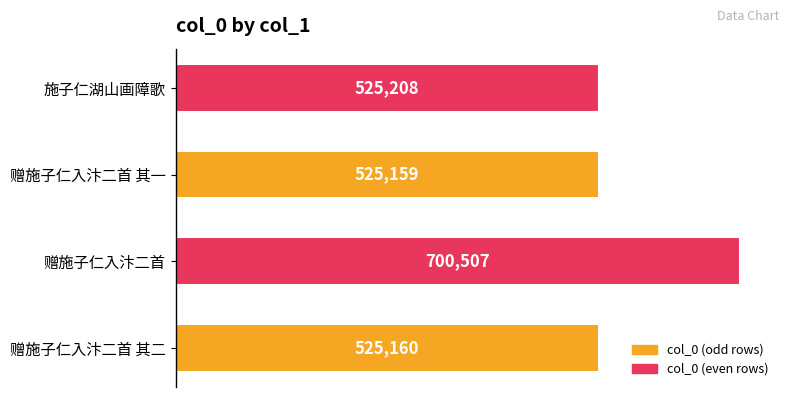

Does the chart contain any negative values?

No